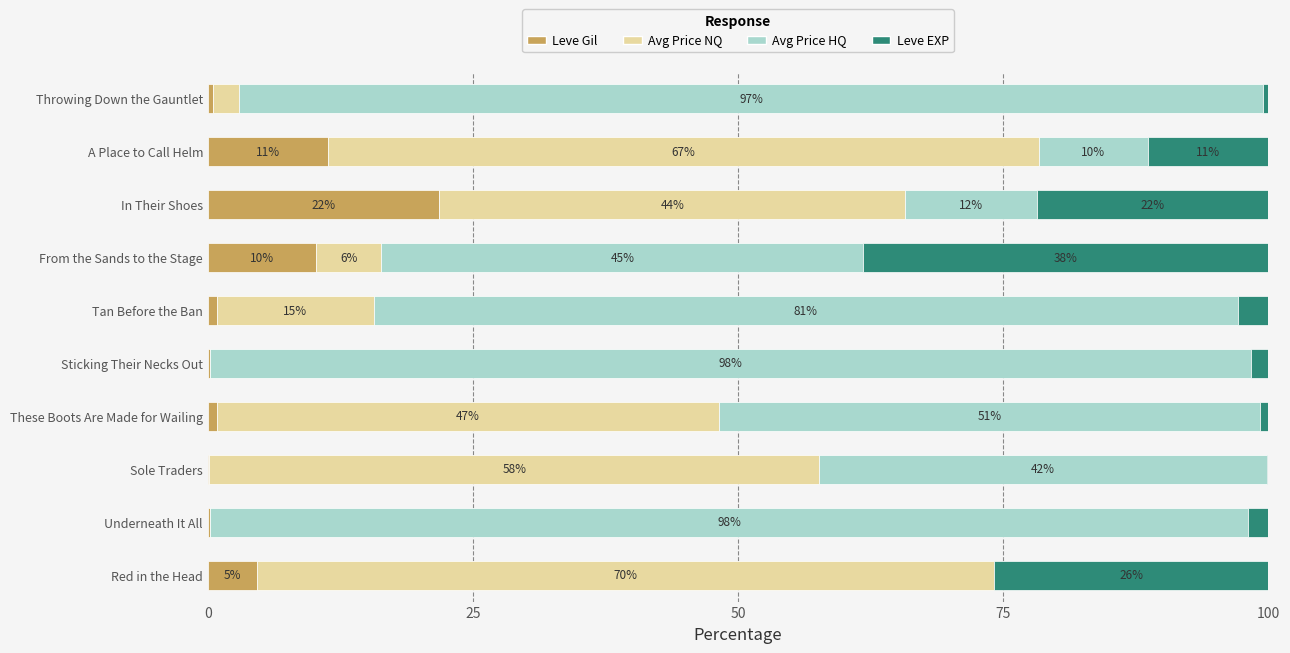

Reading left to right, list all the values displayed in this chart.

Leve Gil: 4.6	0.2	0.1	0.8	0.2	0.9	10.2	21.8	11.4	0.5
currentAveragePriceNQ: 69.5	0.0	57.5	47.4	0.0	14.7	6.2	43.9	67.0	2.5
currentAveragePriceHQ: 0.0	97.8	42.2	51.0	98.1	81.5	45.5	12.4	10.3	96.6
Leve EXP: 25.9	2.0	0.1	0.8	1.7	2.9	38.2	21.8	11.4	0.5